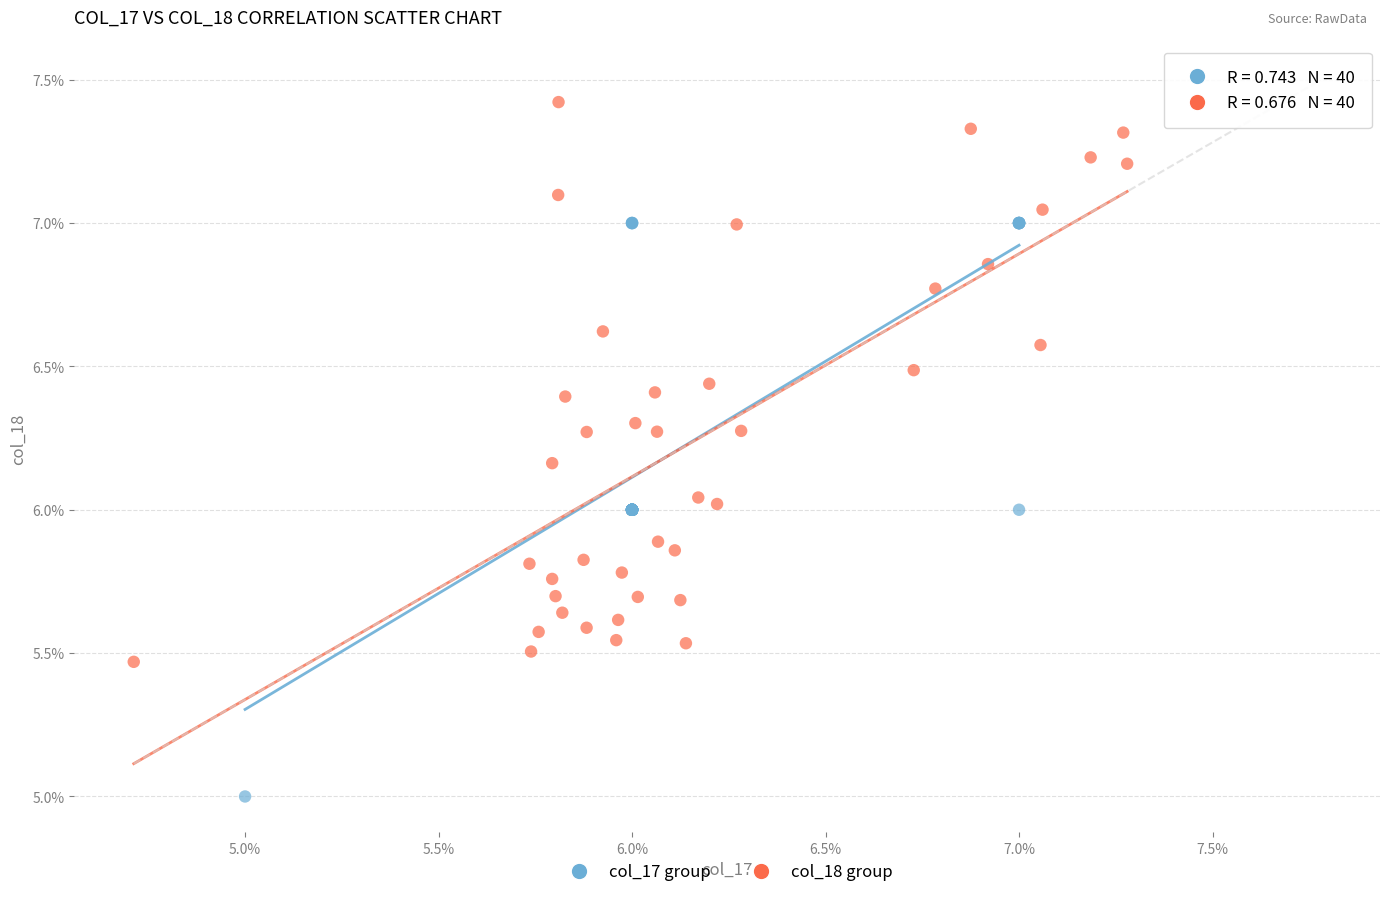

What are all the series names shown in the legend?

col_17 group, col_18 group